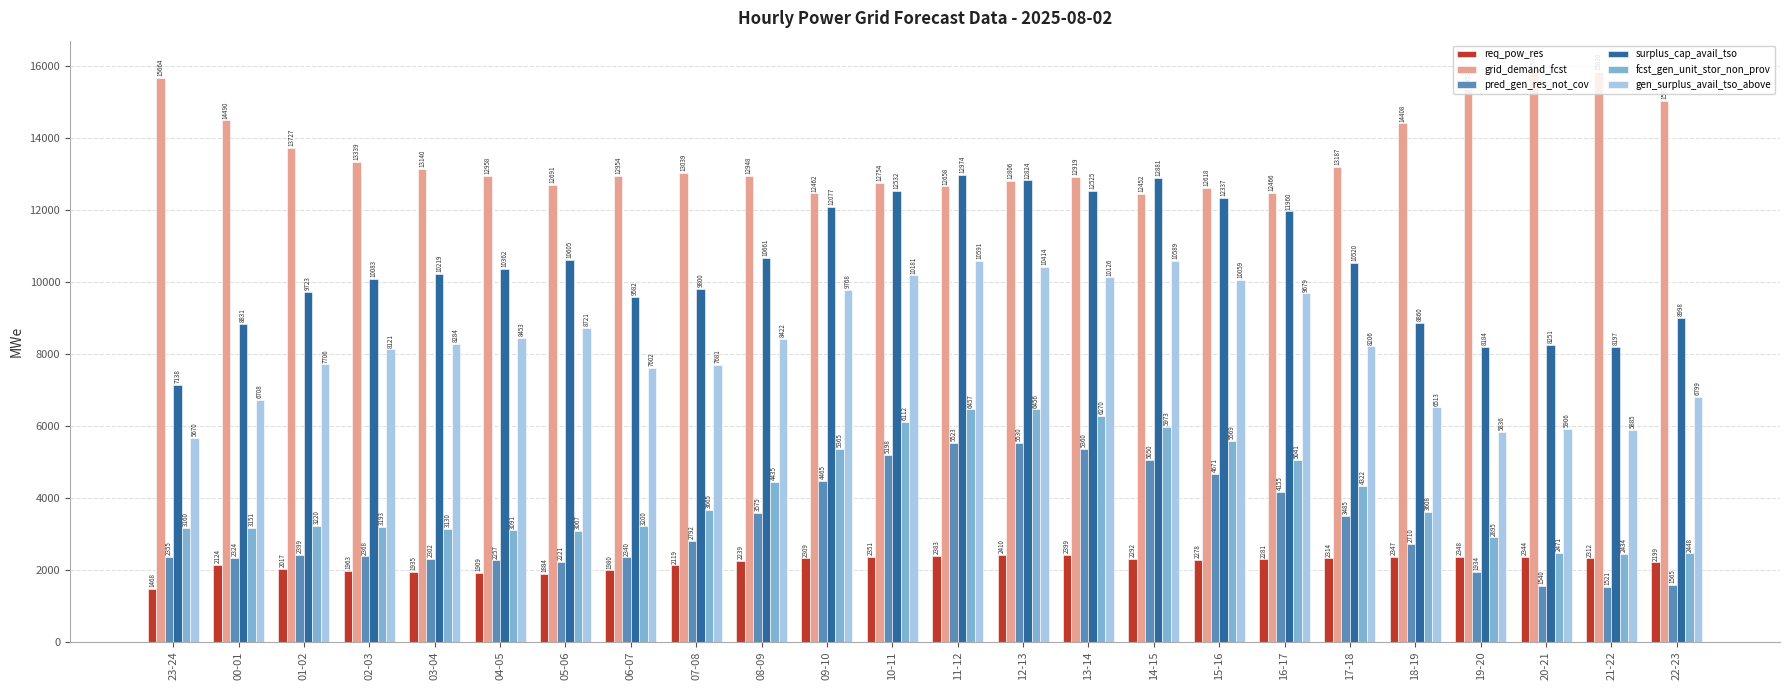

At which category is the sum across all series the highest?

11-12